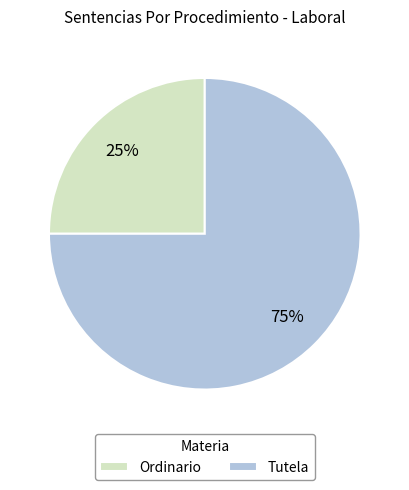

What percentage is the Ordinario slice, to the nearest percent?

25%